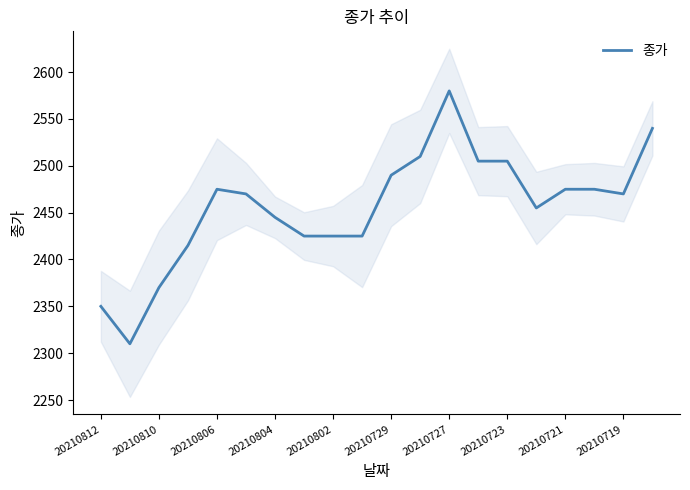

How many series are shown in this chart?

1